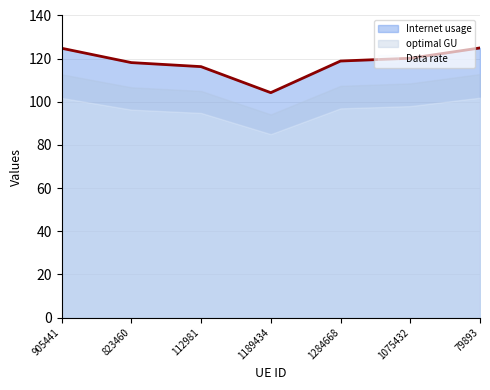

What is the label of the 7th point from the right?

905441